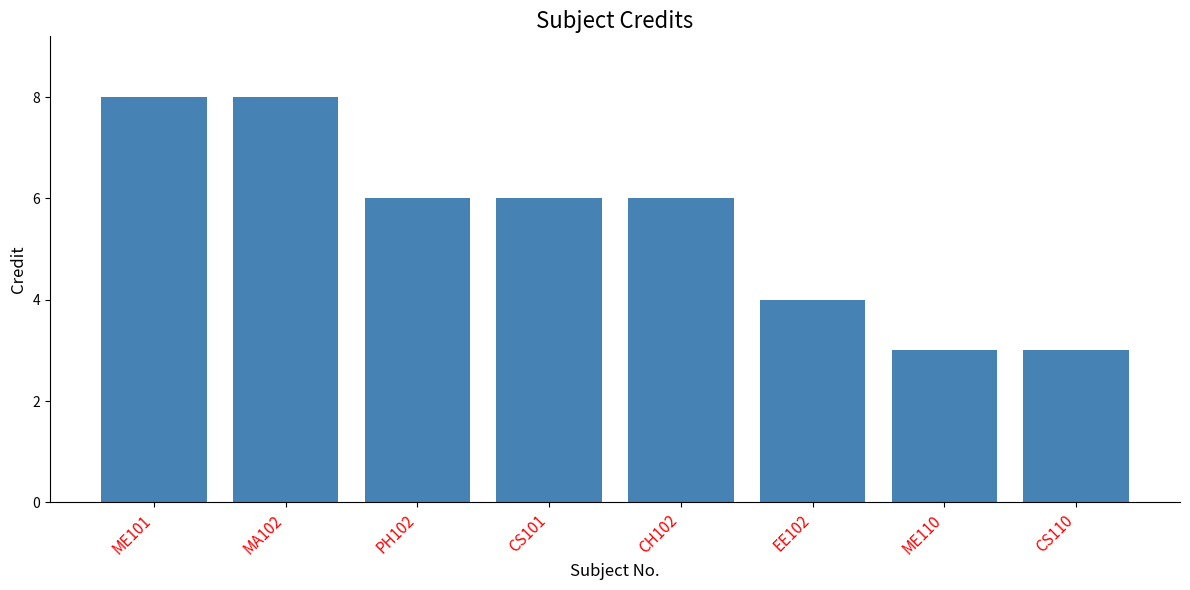

What is the smallest value displayed?

3